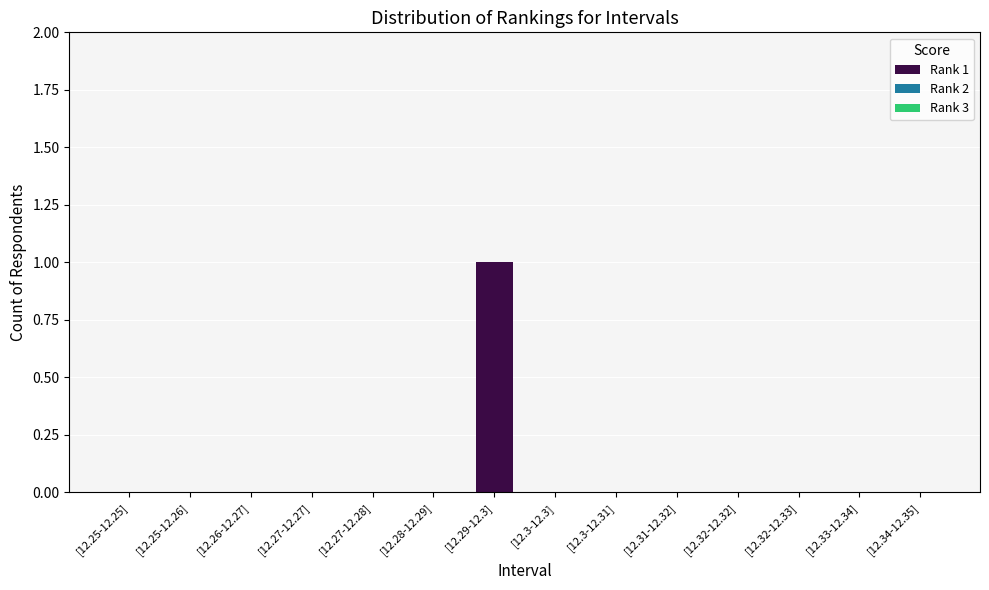

Are the bars horizontal?

No